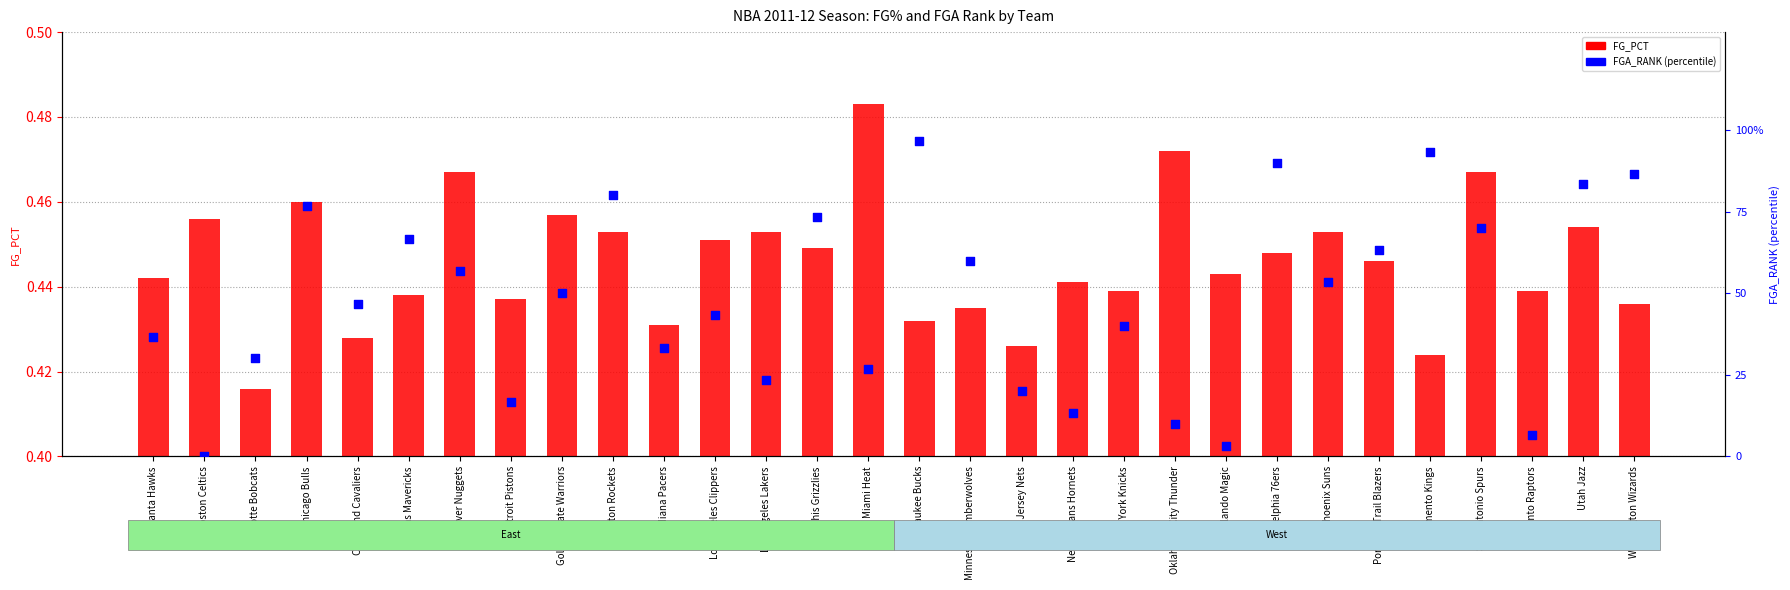

What is the total value across all series at Houston Rockets?

80.5